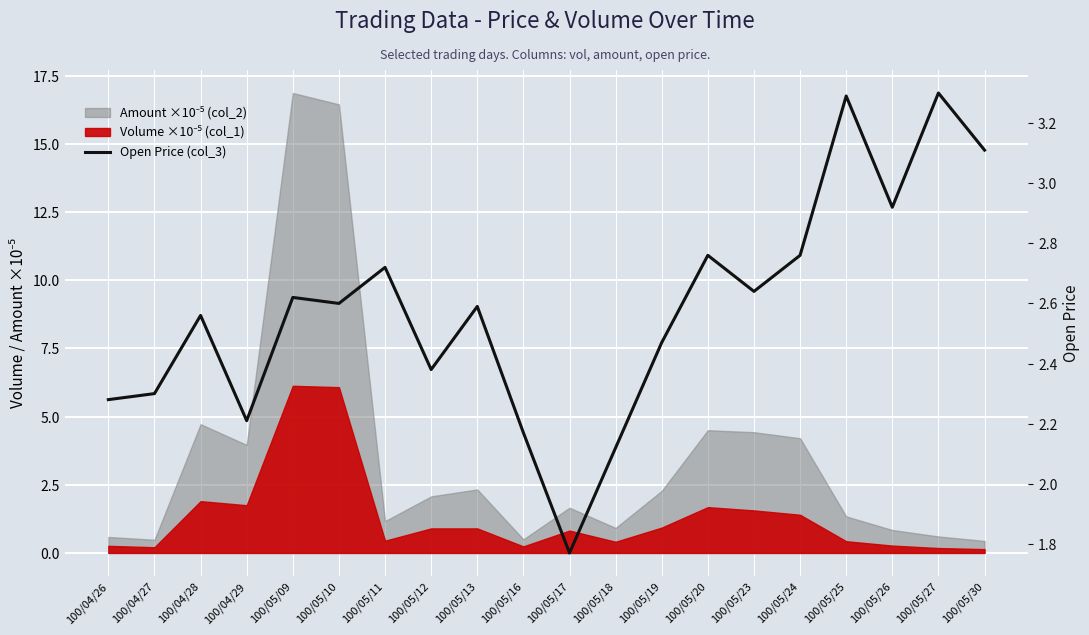

Where is the data nearest to the value 2?

100/05/18